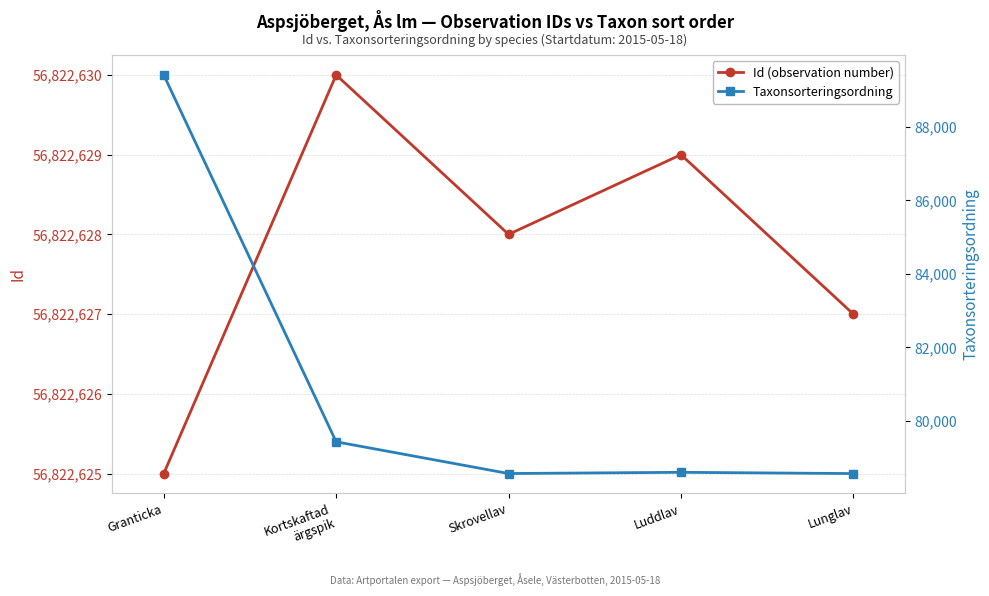

At how many categories does at least one series exceed 40097943?

5